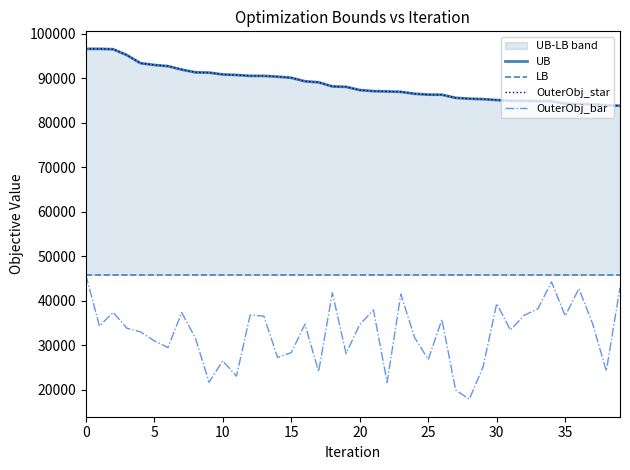

What is the label of the 12th point from the right?

28